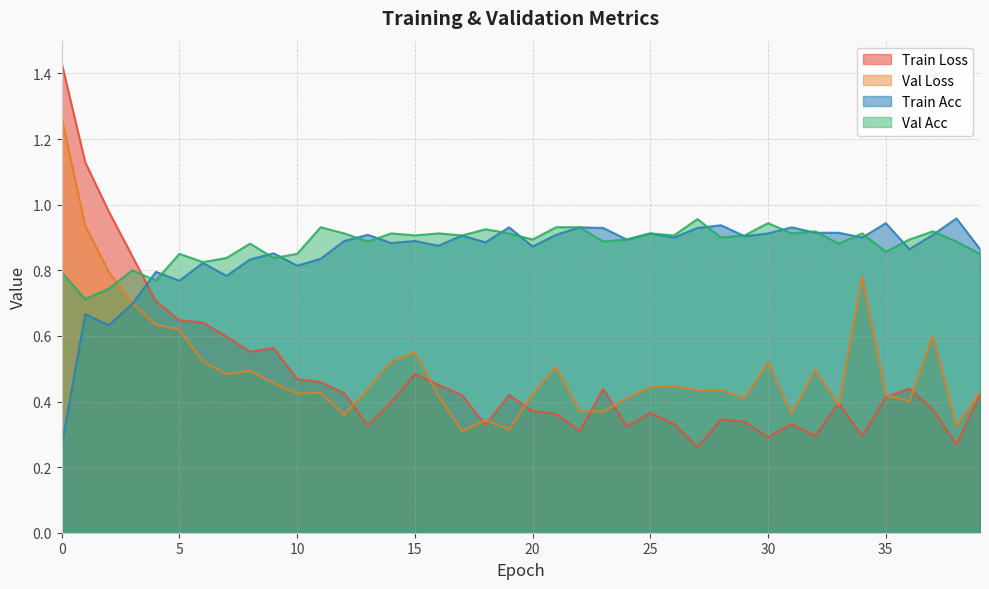

True or false: acc and val_loss cross at least once.

True